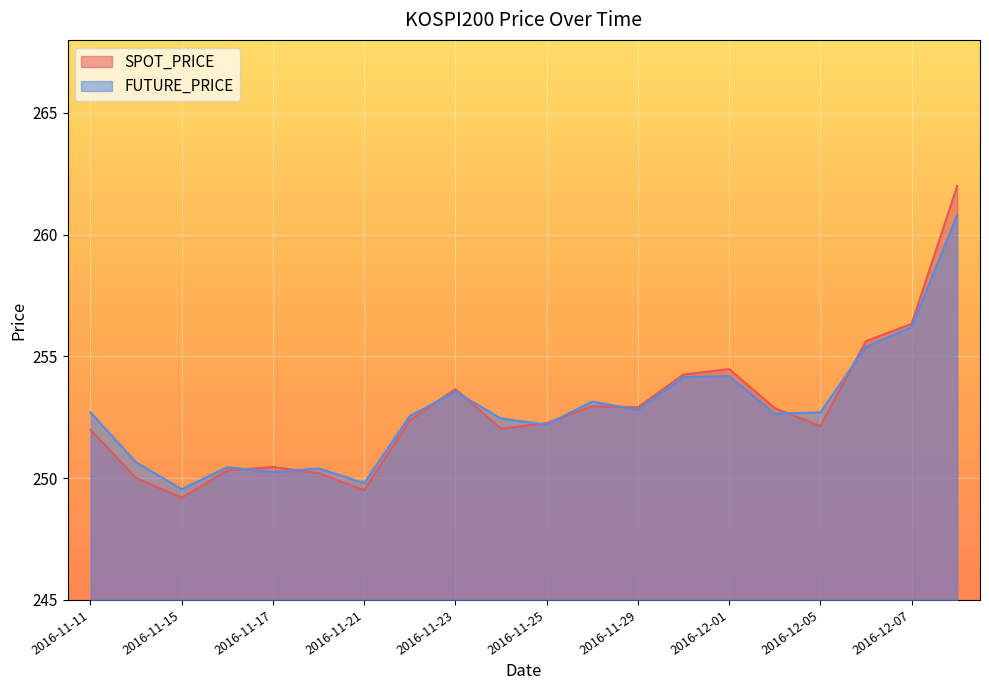

Which category has the lowest value across all series?

2016-11-15